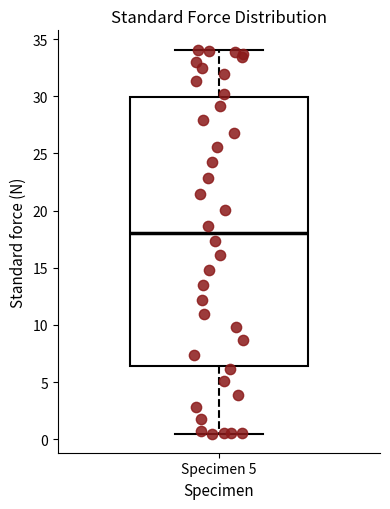

Transcribe this box plot: give where the median line is, the range the box spans, and where the two whiskers end, as read against the y-axis. The values are not printed on the chart, so give them approximately, as read against the axis.

median 18.0, box 6.5 to 30.0, whiskers 0.5 to 34.0